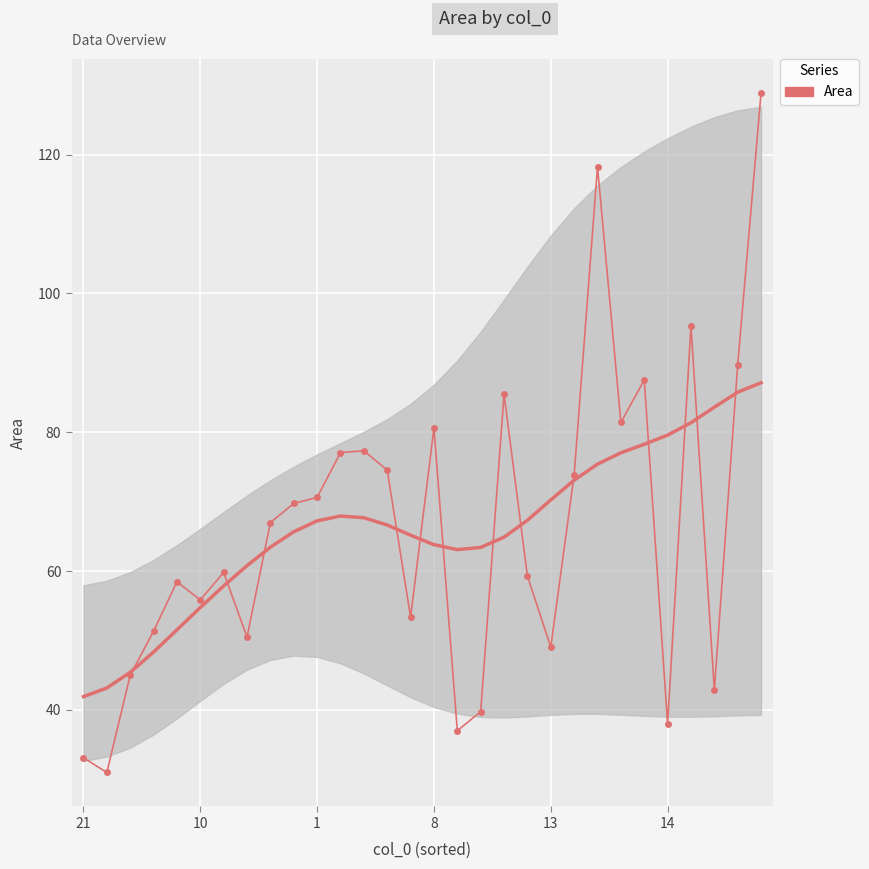

Rank the categories by value from highest to lowest.

29, 22, 26, 28, 24, 18, 23, 15, 12, 11, 13, 21, 10, 9, 8, 6, 19, 13, 14, 14, 8, 7, 20, 1, 27, 17, 25, 16, 21, 10